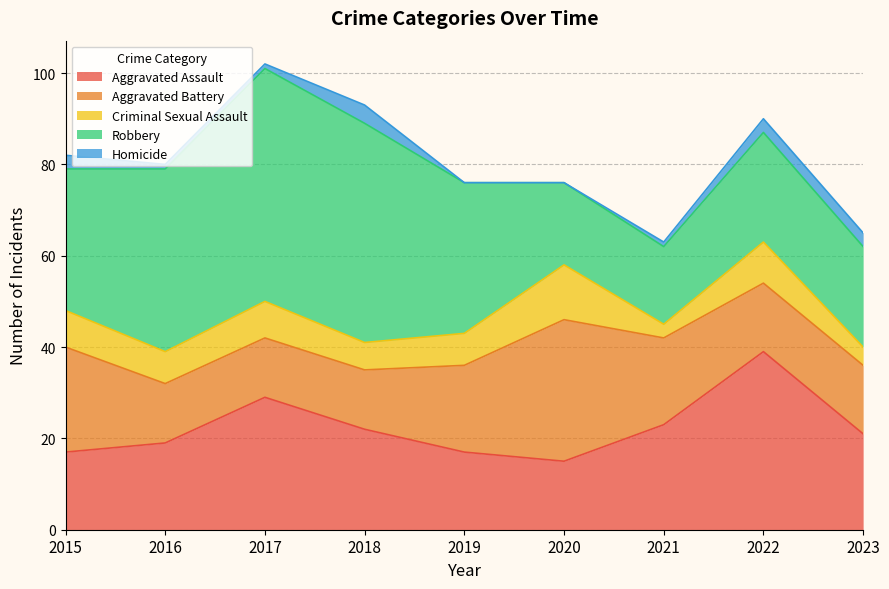

At which category is the sum across all series the highest?

2017